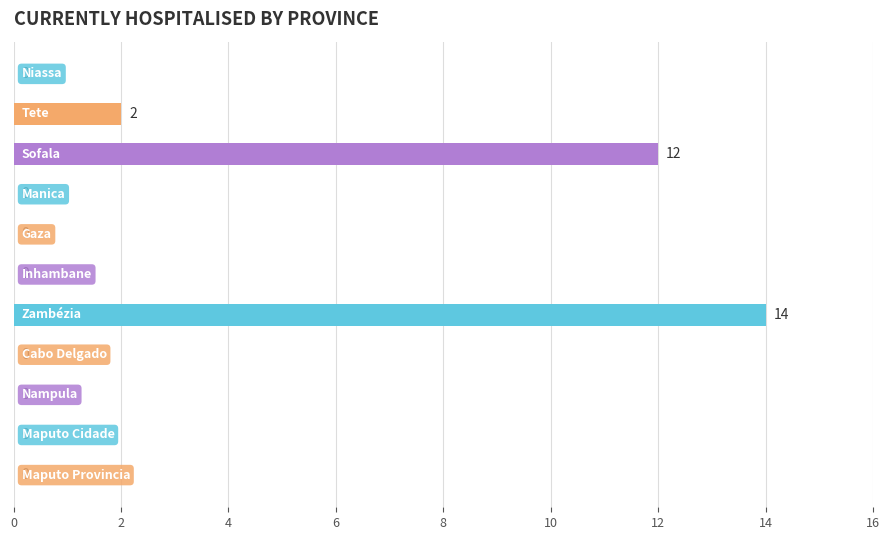

What is the sum of all values?

28